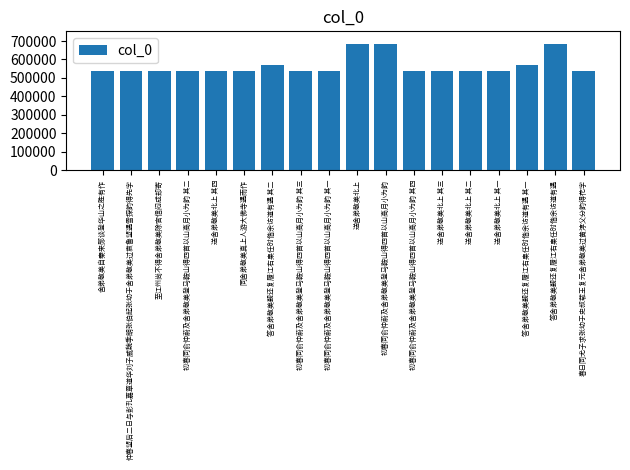

What is the difference between the second highest and minimum values?

147398